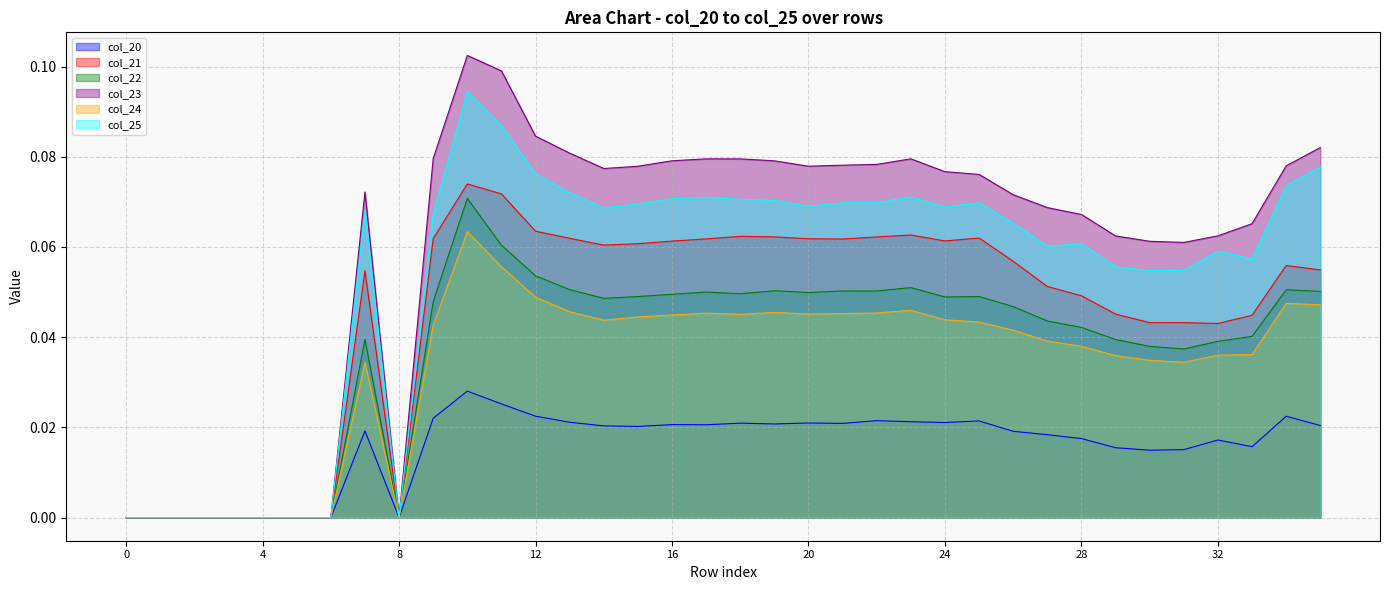

What is the maximum value for col_24?

0.1